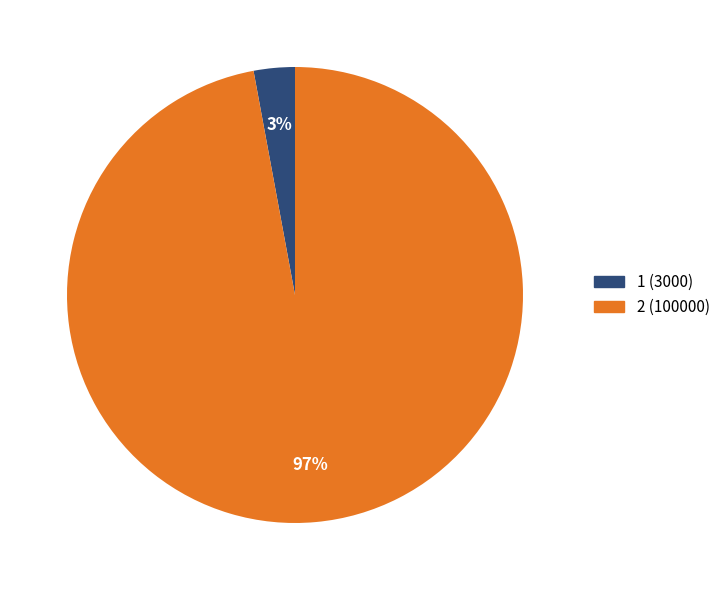

Rank the categories by value from lowest to highest.

1, 2